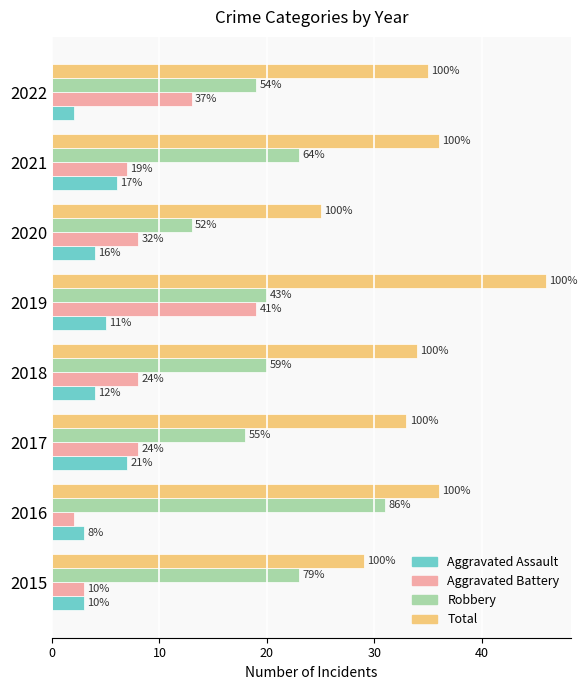

What are all the series names shown in the legend?

Aggravated Assault, Aggravated Battery, Robbery, Total